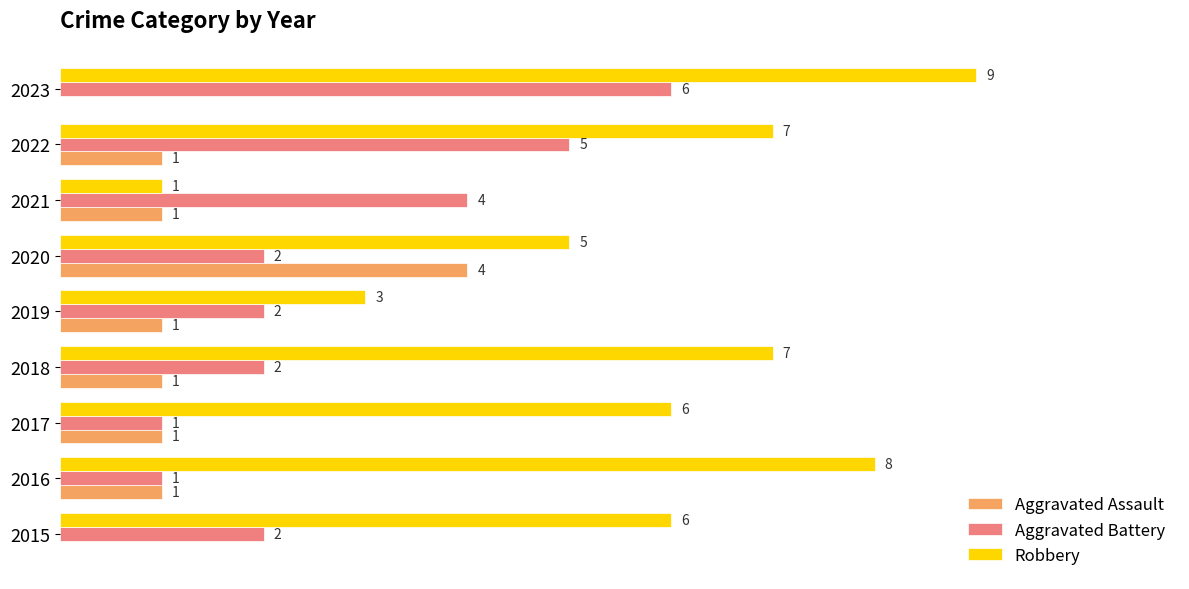

Which series has the largest total across all categories?

Robbery